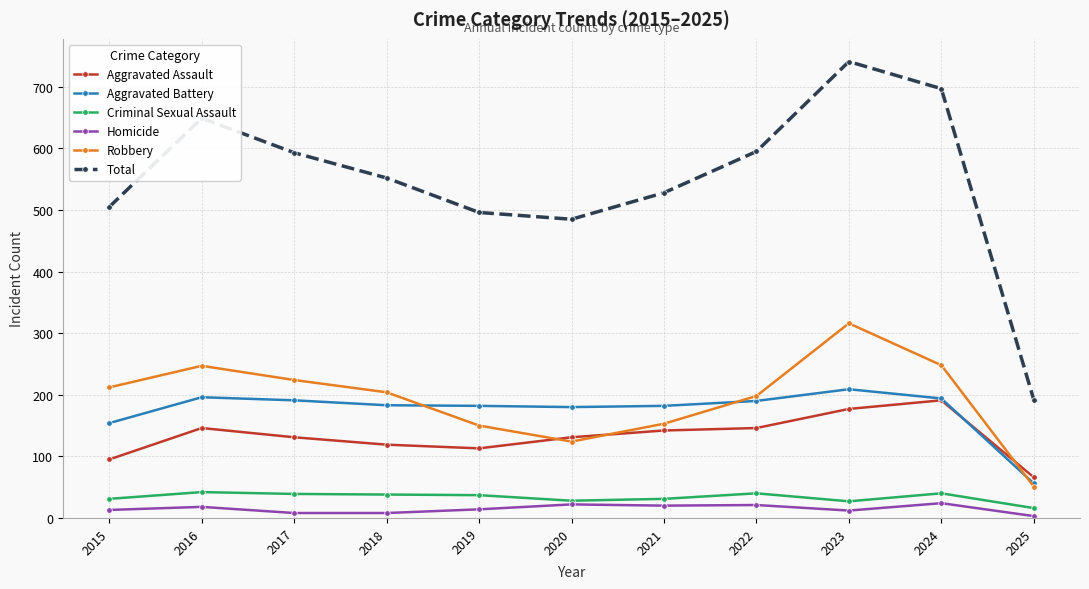

What is the difference between the second highest and minimum values in the Homicide series?

19